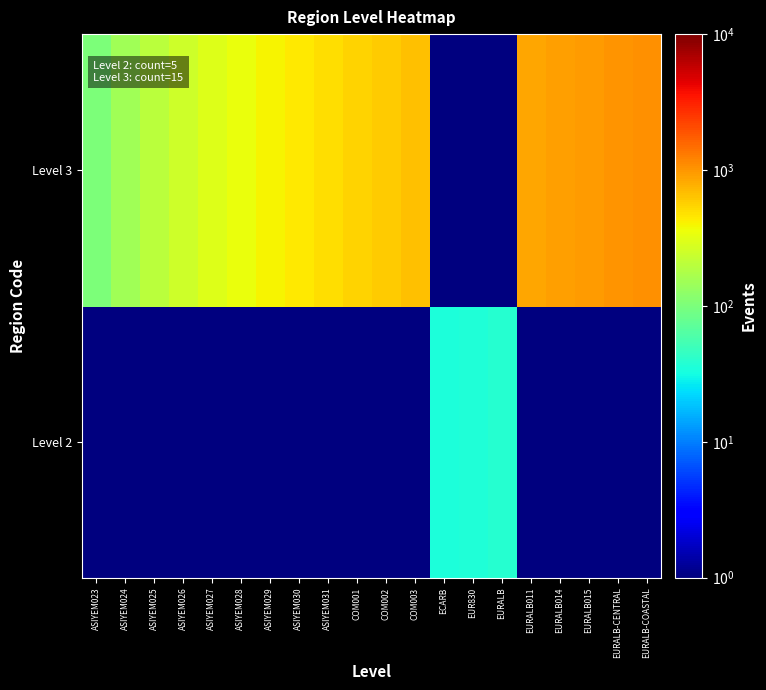

What is the difference between the highest and lowest values at EURALB-COASTAL?

1049